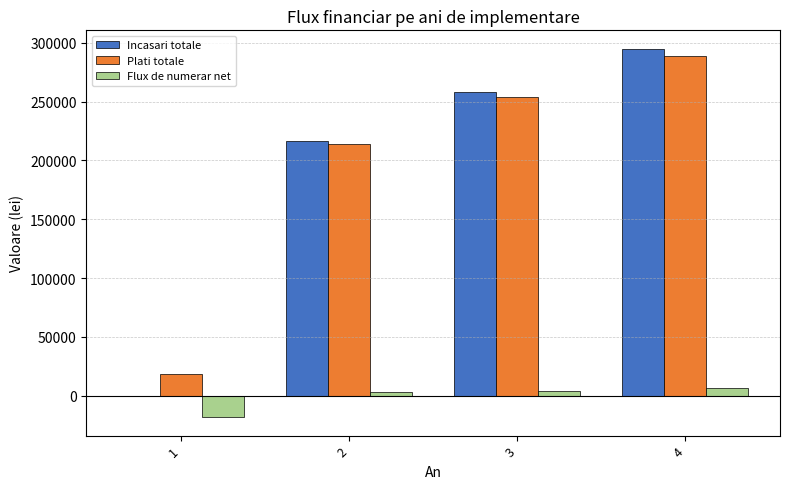

Between 1 and 2, which series saw the biggest shift?

Incasari totale